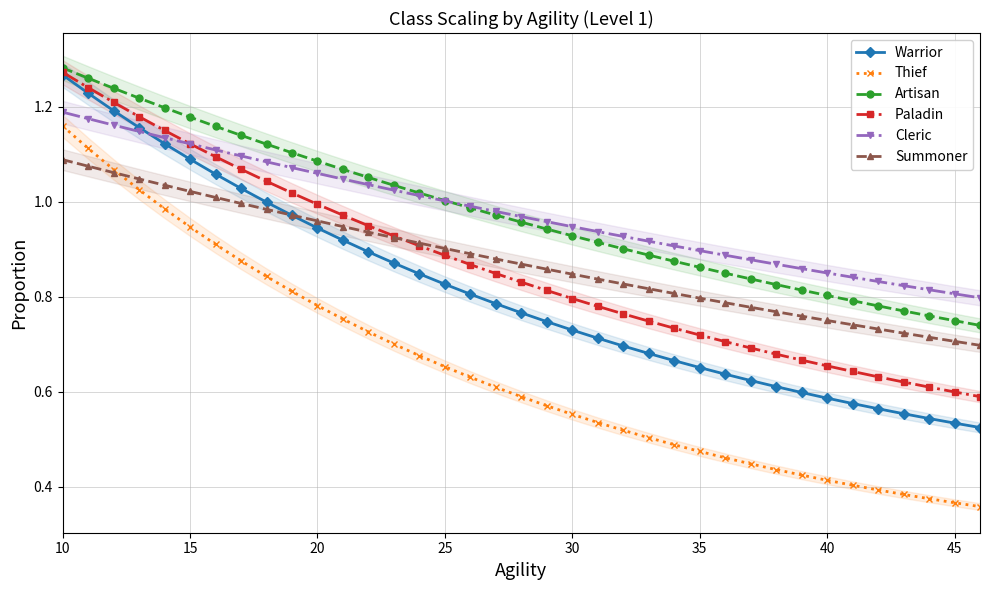

The Artisan series shows 1.6 at 20. True or false?

False